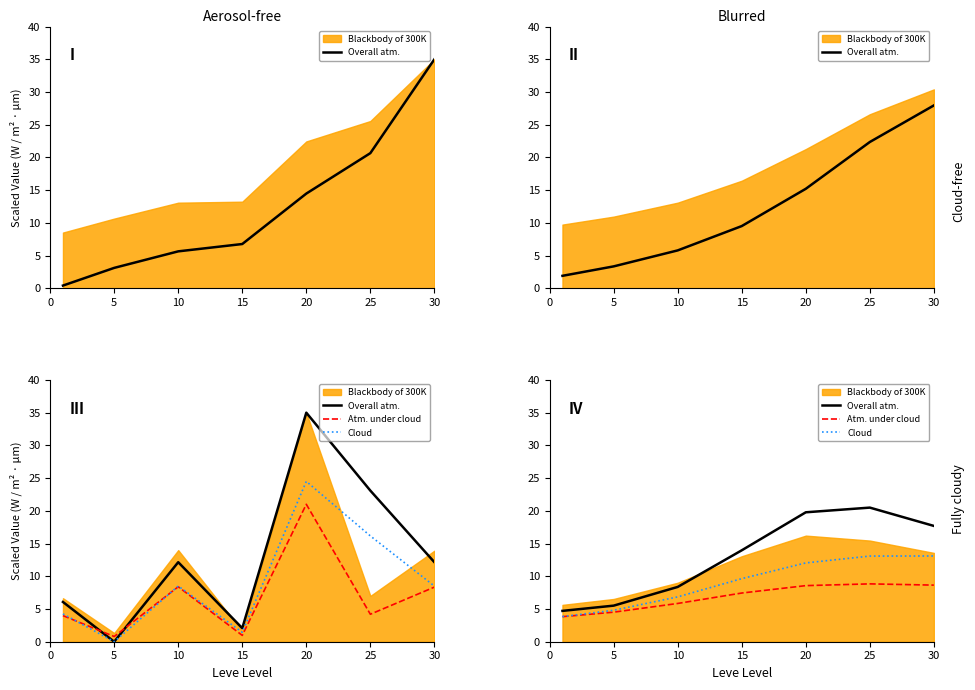

What is the total value across all series at 10?

21.1